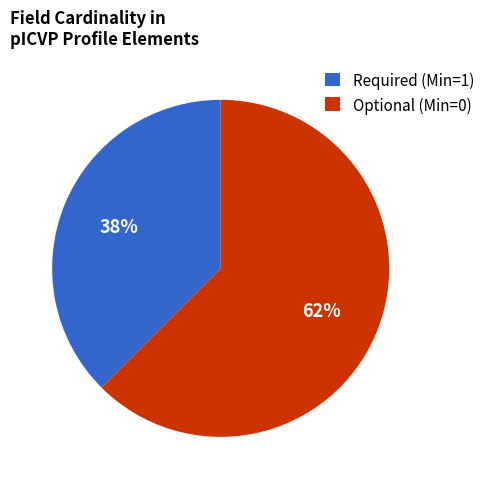

What is the smallest slice in the pie chart?

Required (Min=1)